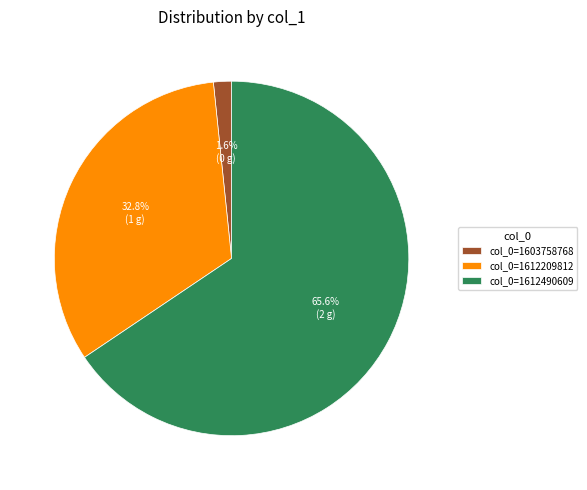

To the nearest percent, what is the difference between the col_0=1612490609 and col_0=1603758768 slice percentages?

64%